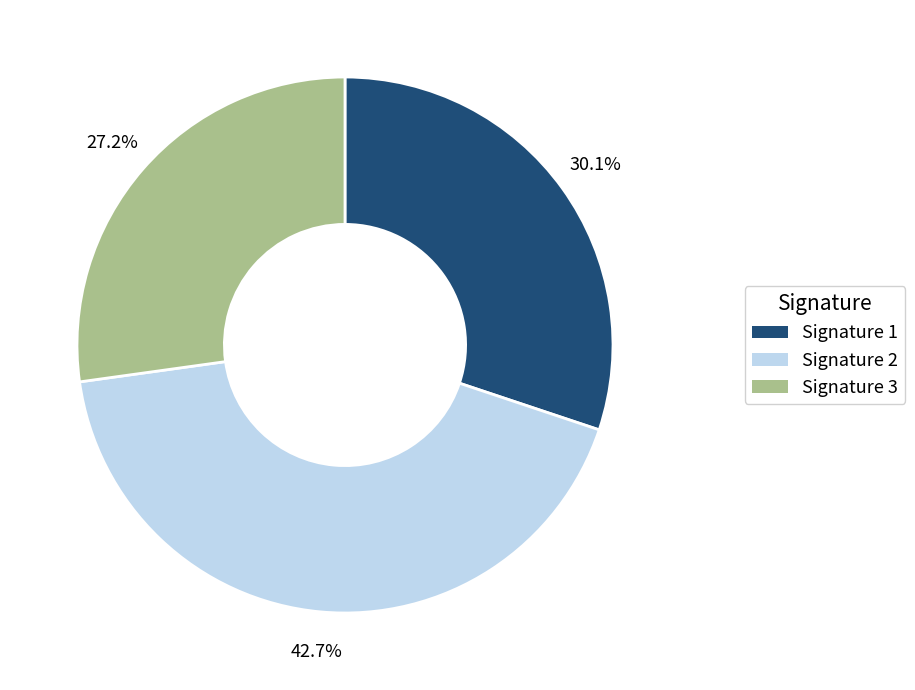

Is there any slice that represents more than half of the pie?

No